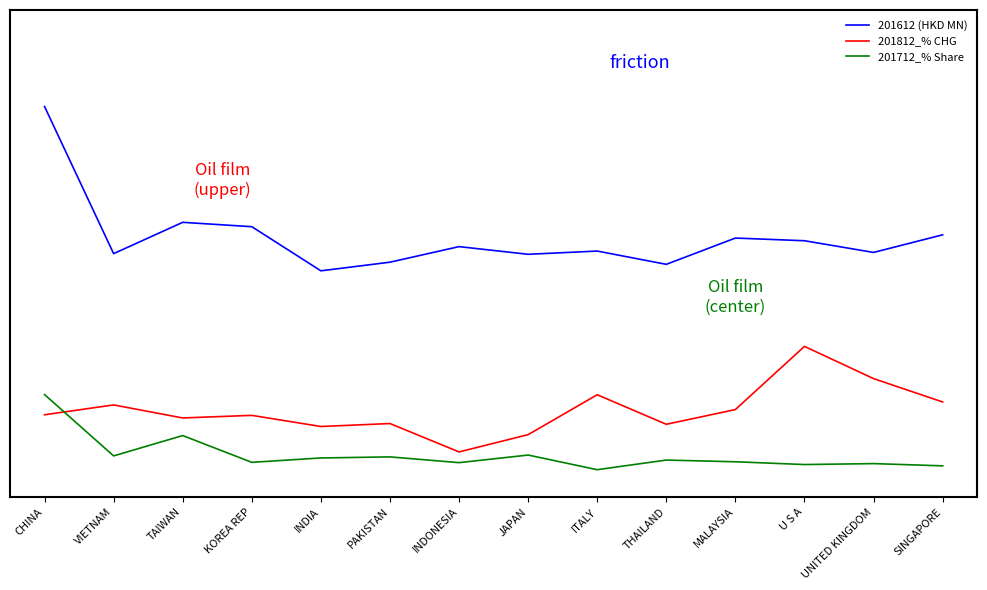

Which series changed the most between INDIA and MALAYSIA?

201612 (HKD MN)